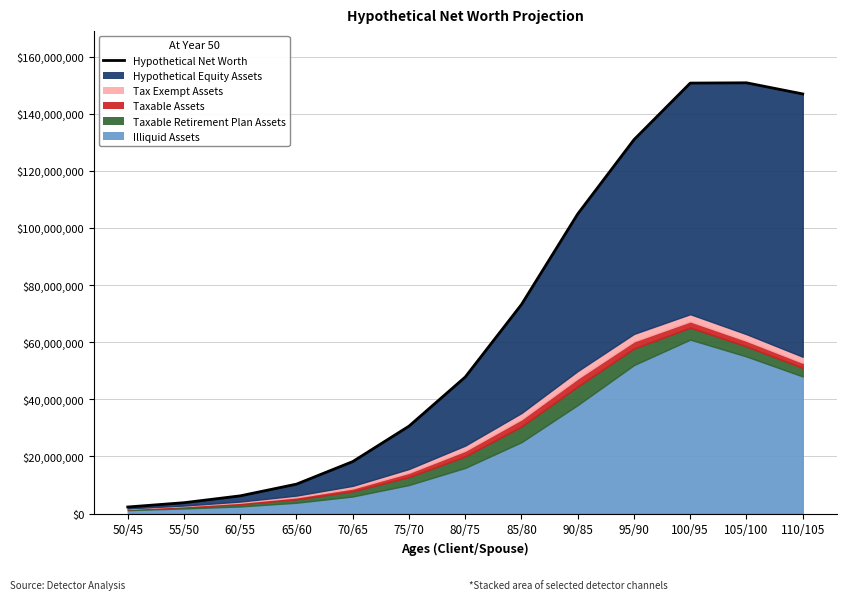

What is the average value?

67.4